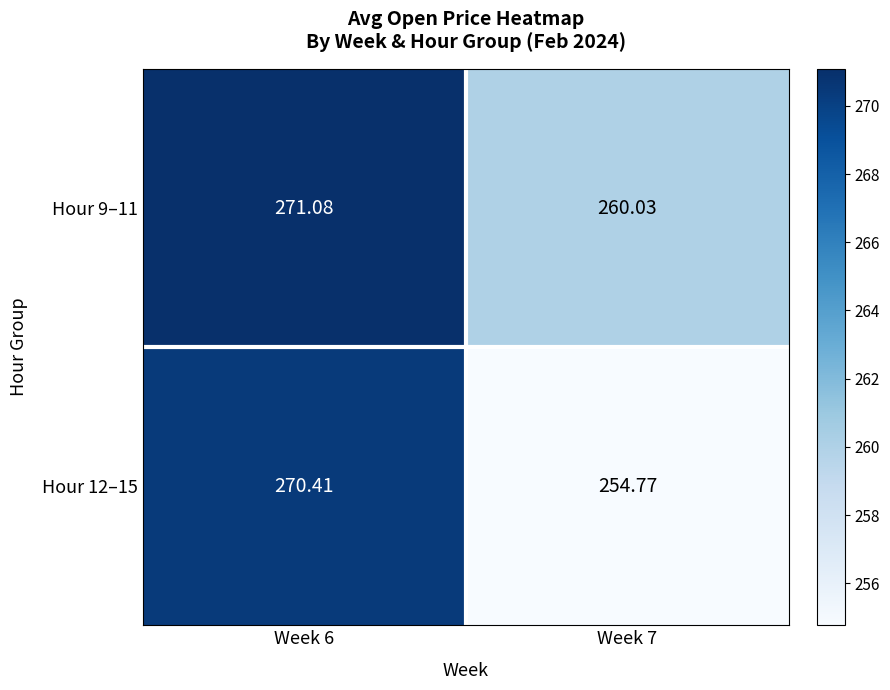

Is the value of Hour 9–11 at Week 6 greater than the value of Hour 12–15 at Week 6?

Yes